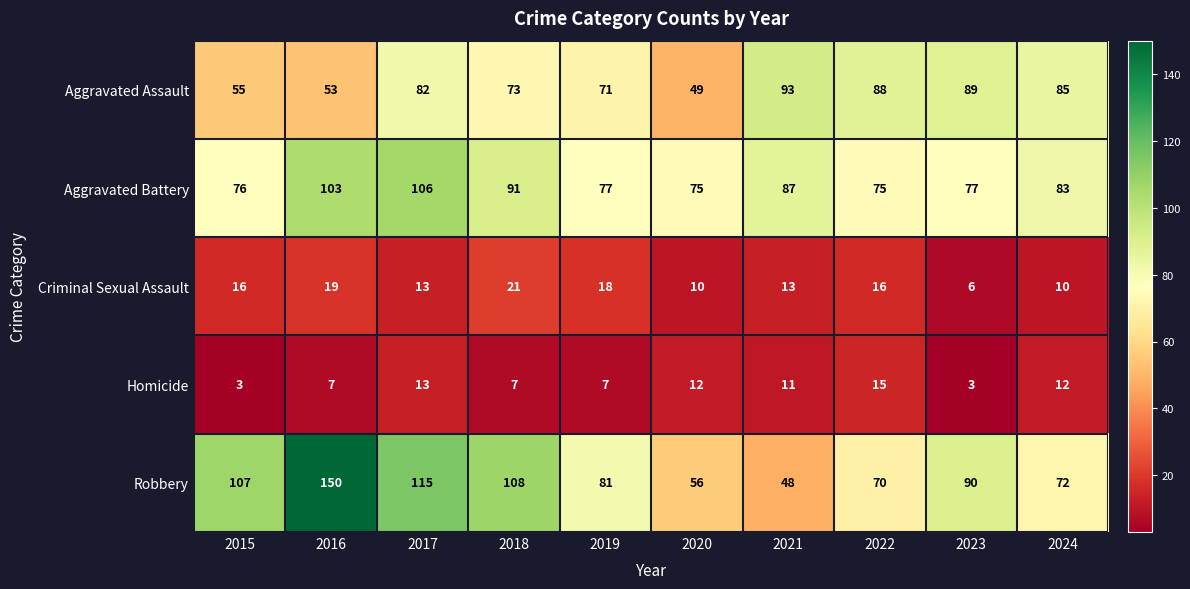

How many data points does each series have?

10